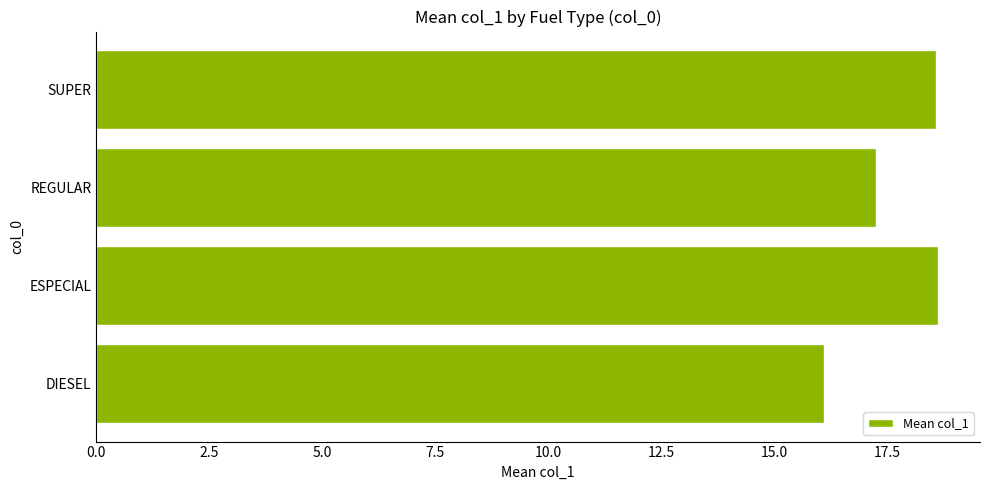

What is the average value?

17.6